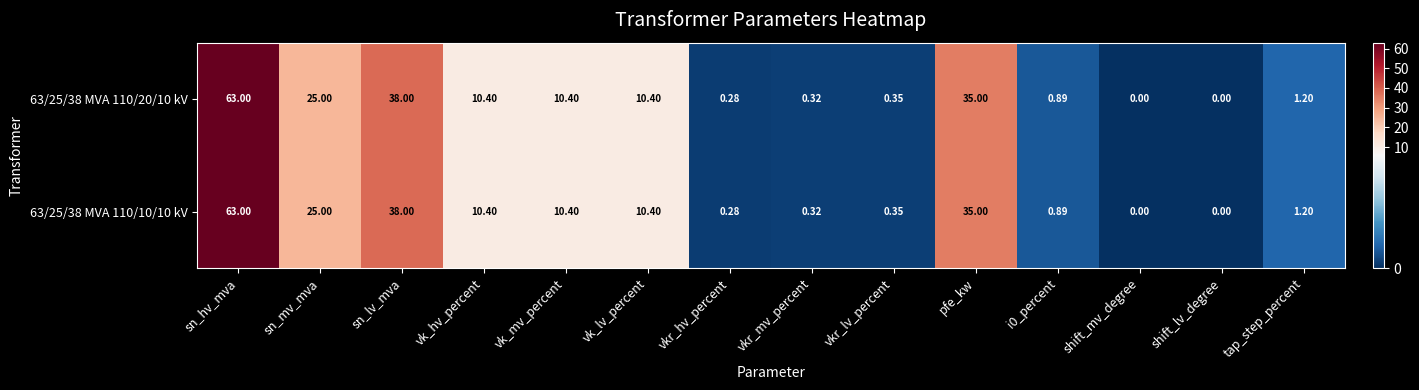

What is the total value across all series at sn_hv_mva?

126.0